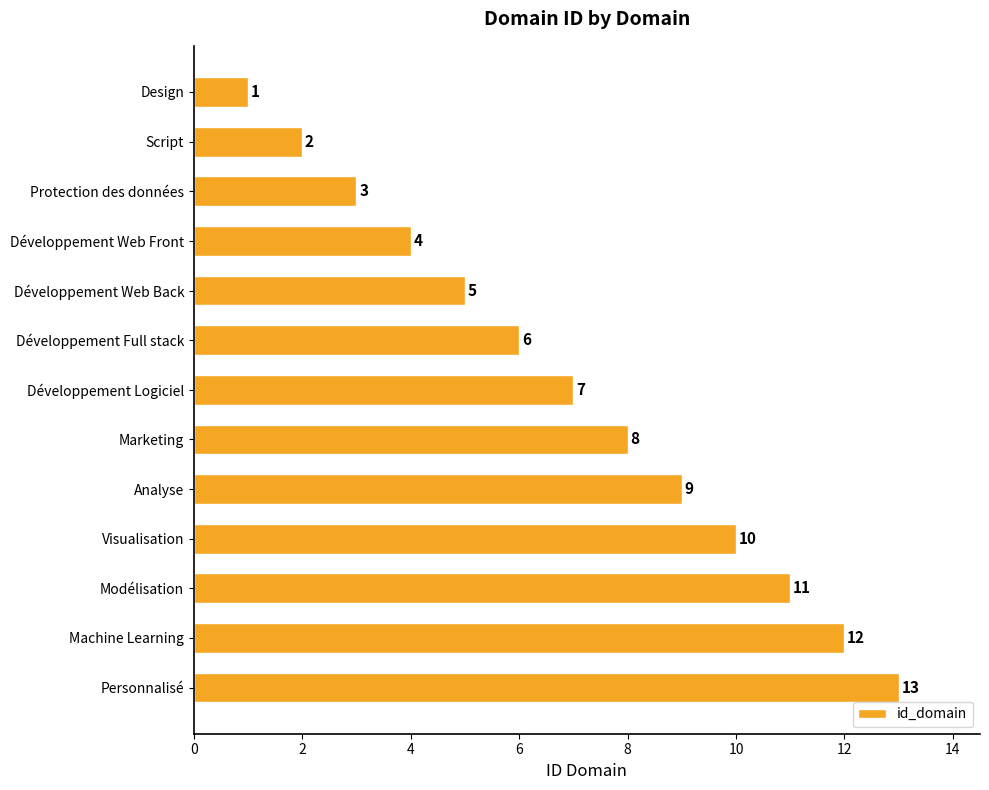

What is the label of the 1st bar from the bottom?

Personnalisé